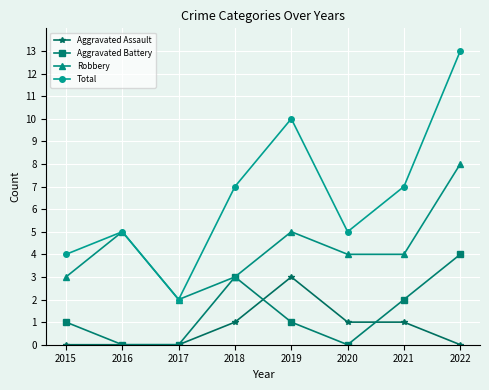

Reading left to right, what are all the values shown in this chart?

Aggravated Assault: 2015=0	2016=0	2017=0	2018=1	2019=3	2020=1	2021=1	2022=0
Aggravated Battery: 2015=1	2016=0	2017=0	2018=3	2019=1	2020=0	2021=2	2022=4
Robbery: 2015=3	2016=5	2017=2	2018=3	2019=5	2020=4	2021=4	2022=8
Total: 2015=4	2016=5	2017=2	2018=7	2019=10	2020=5	2021=7	2022=13